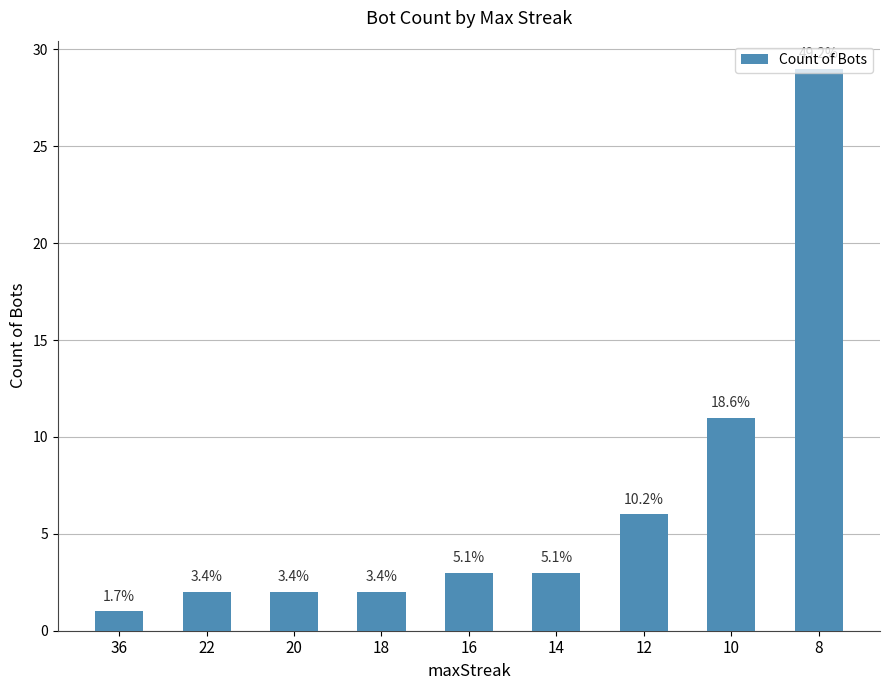

How many bars are there in total?

9